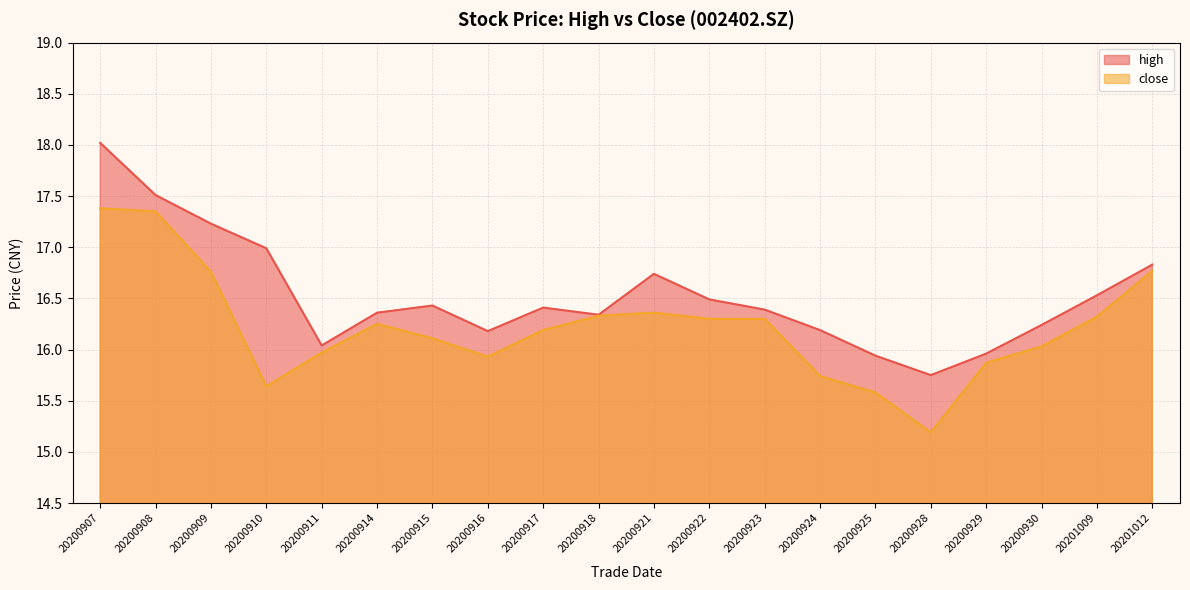

How many data points does each series have?

20